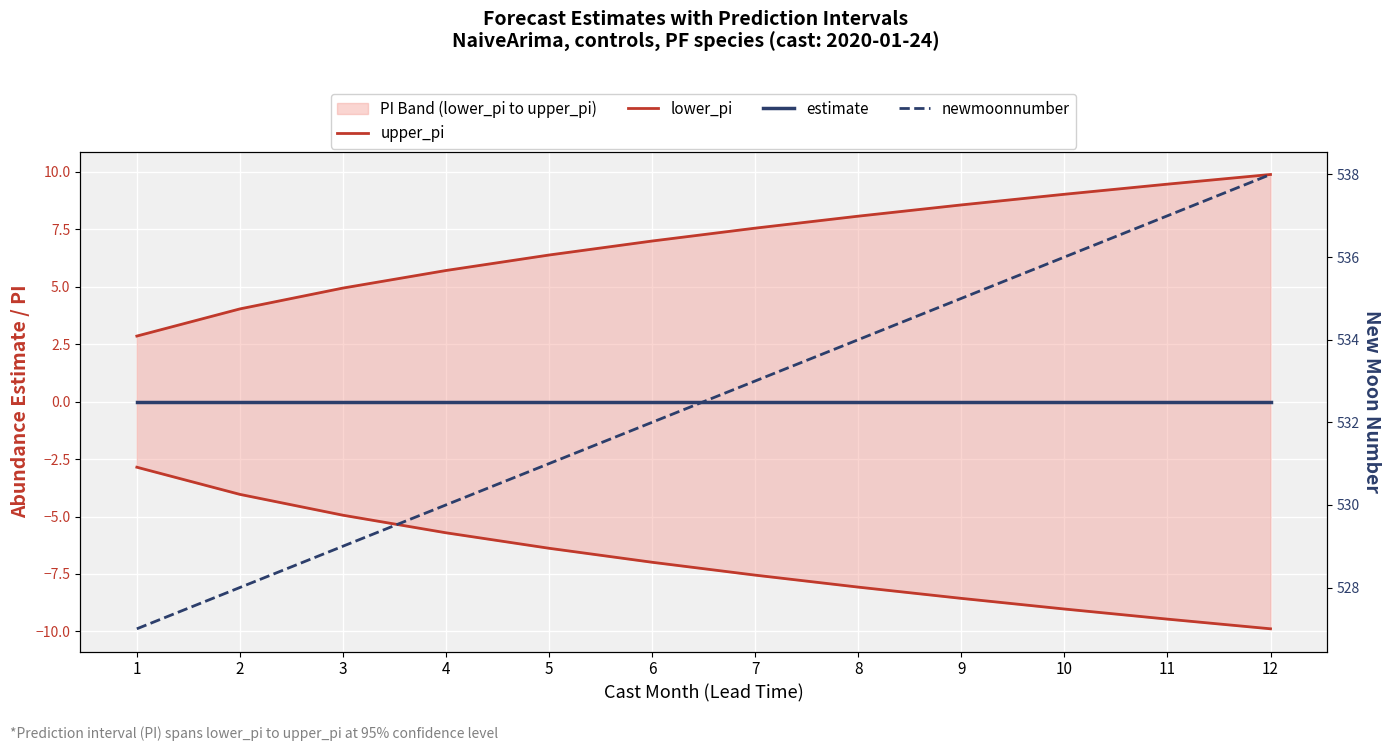

Which category has the highest value across all series?

12